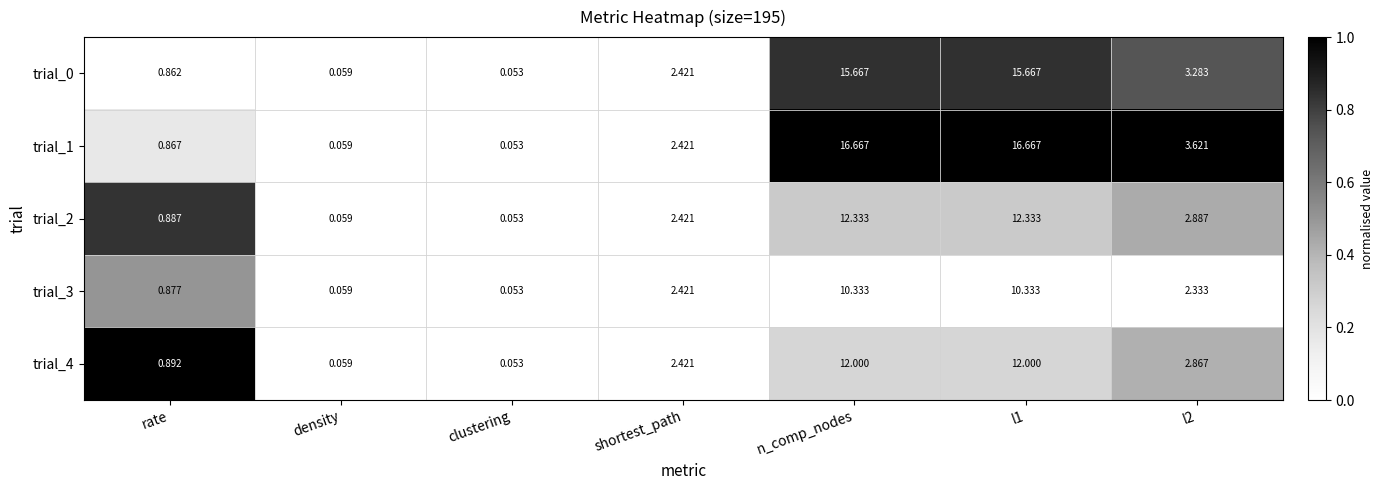

At which label does trial_2 first exceed 2?

shortest_path